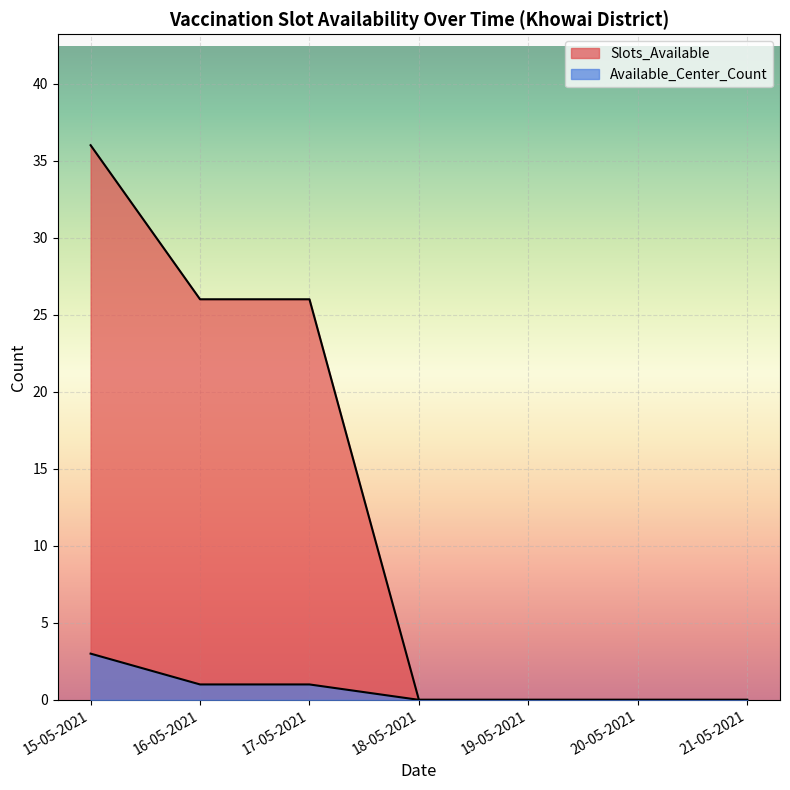

True or false: Slots_Available and Available_Center_Count intersect in this chart.

False